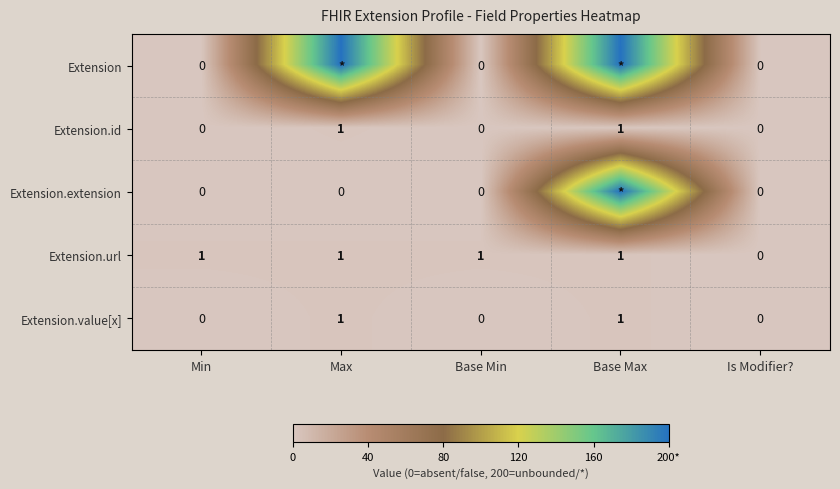

How many data points does each series have?

5